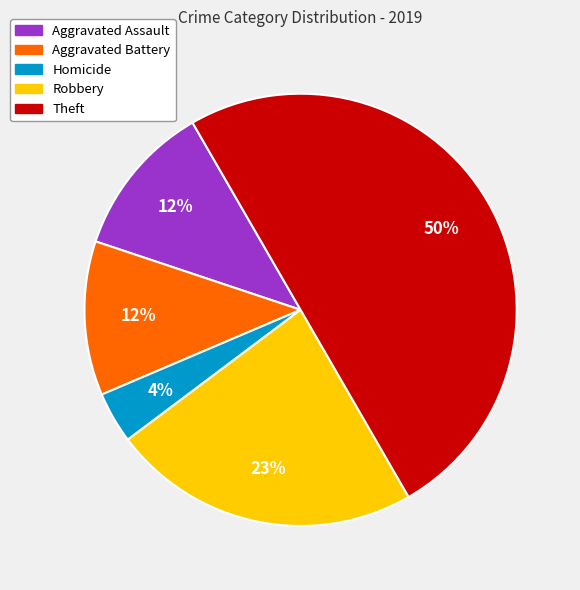

How many segments does this pie chart have?

5